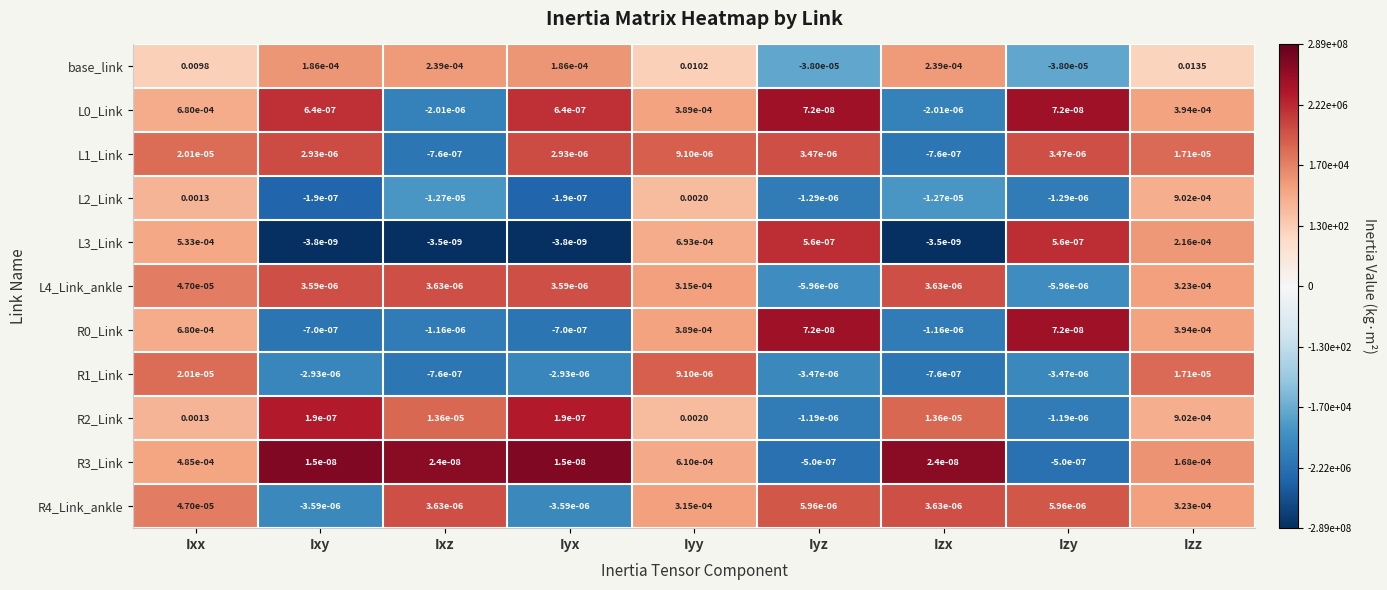

At which category is the sum across all series the highest?

Izz